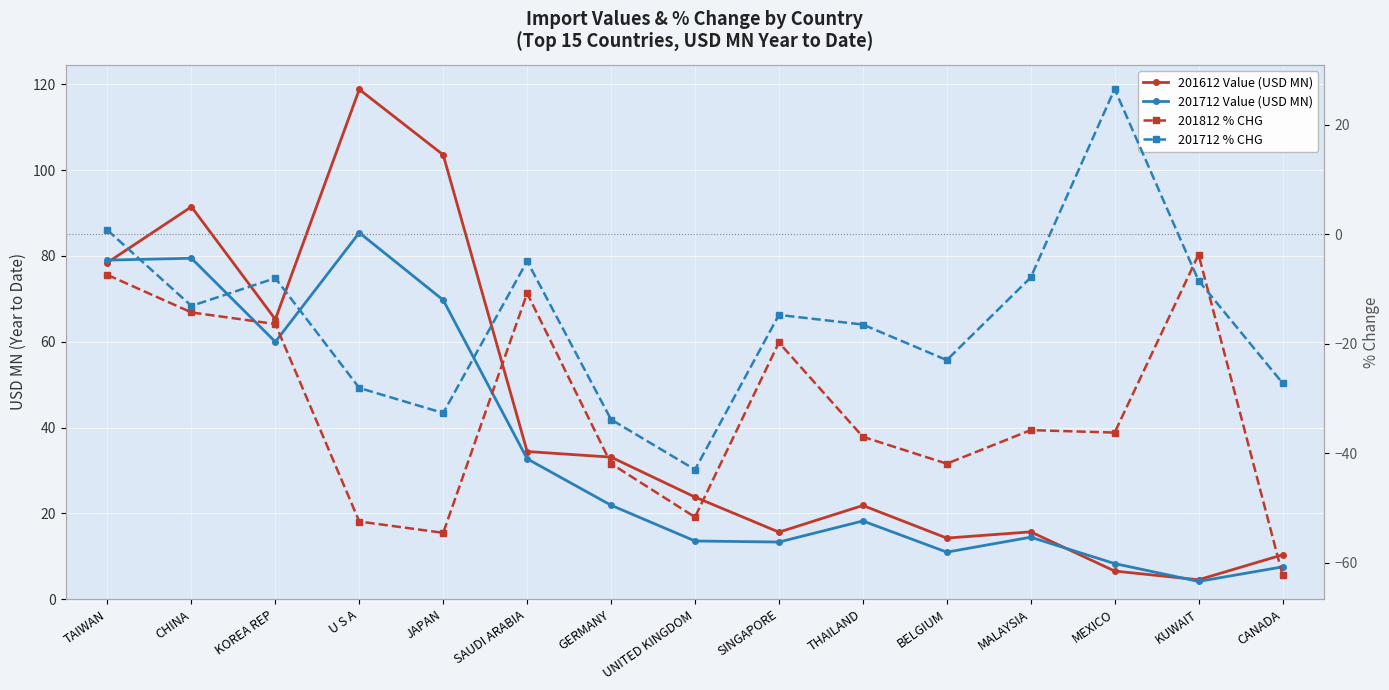

Which category has the highest value across all series?

U S A